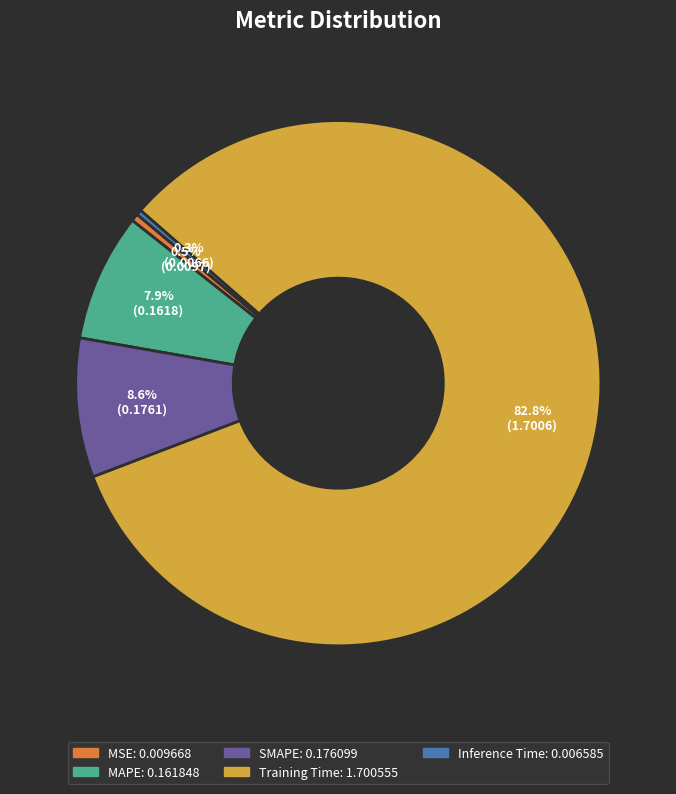

Is it true that Training Time is 68% of the pie?

False